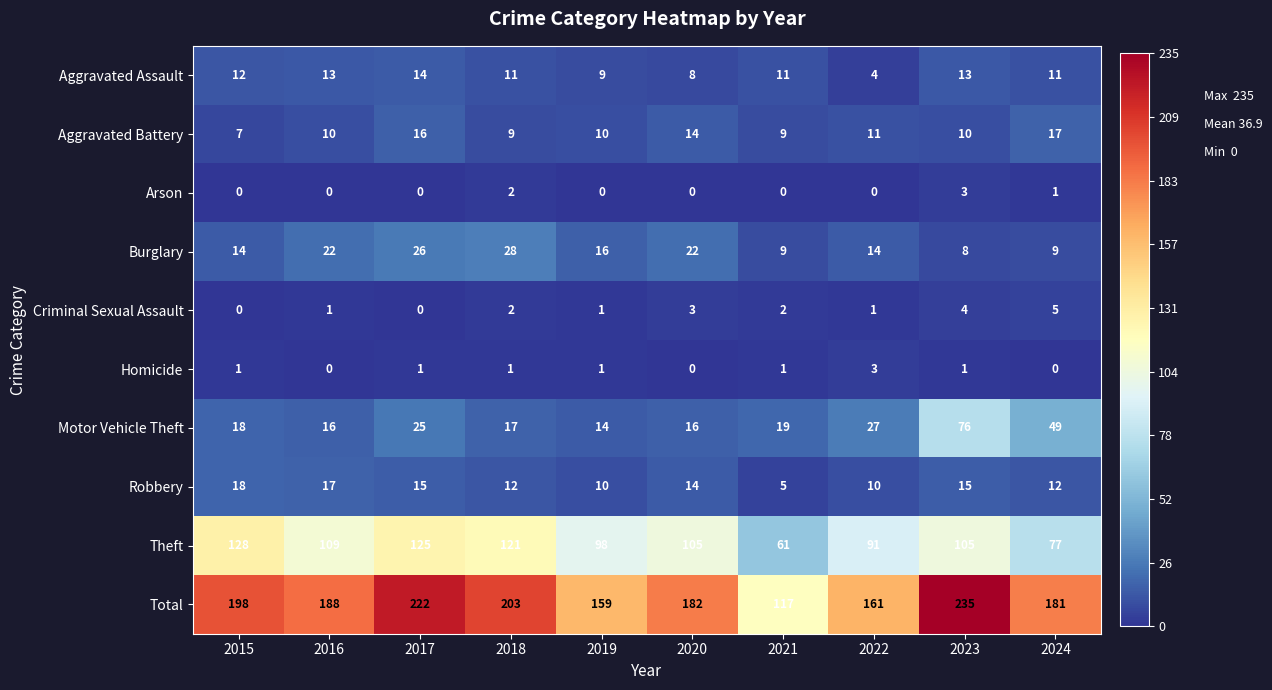

How many Criminal Sexual Assault values are between 1 and 3?

6